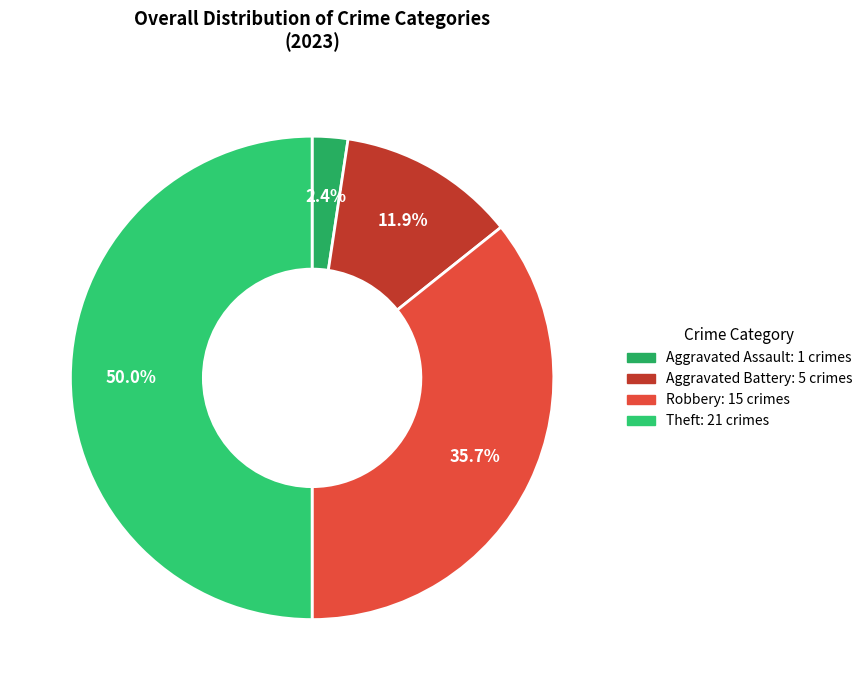

What is the largest slice in the pie chart?

Theft